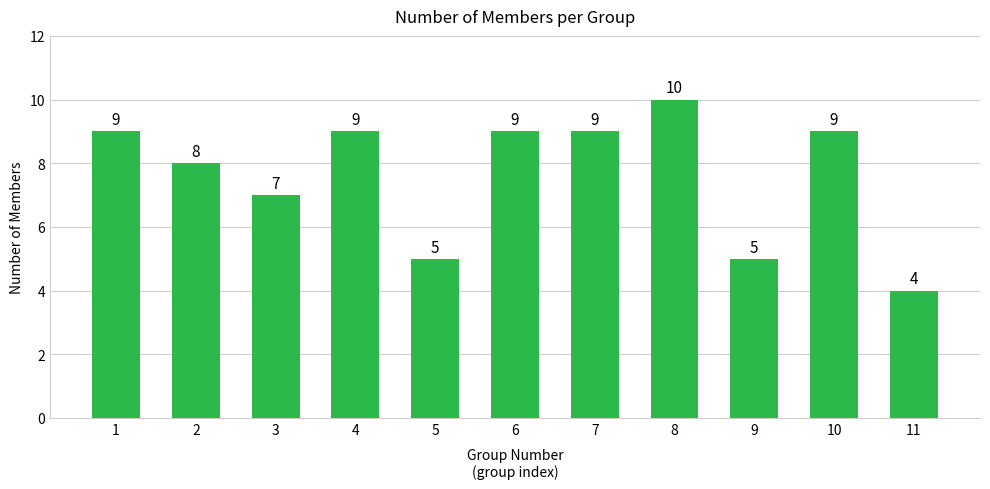

True or false: the data shows 4 at 10.

False